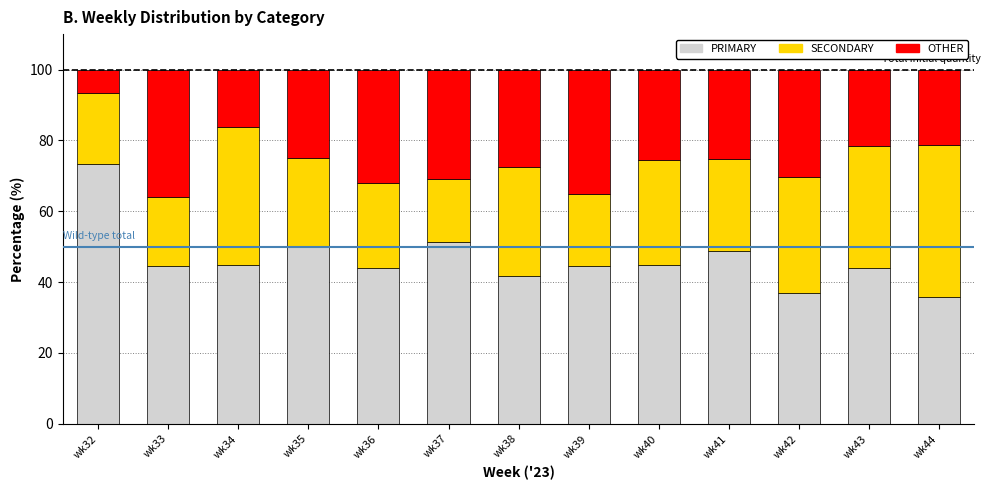

What is the total value across all series at wk32?

100.0